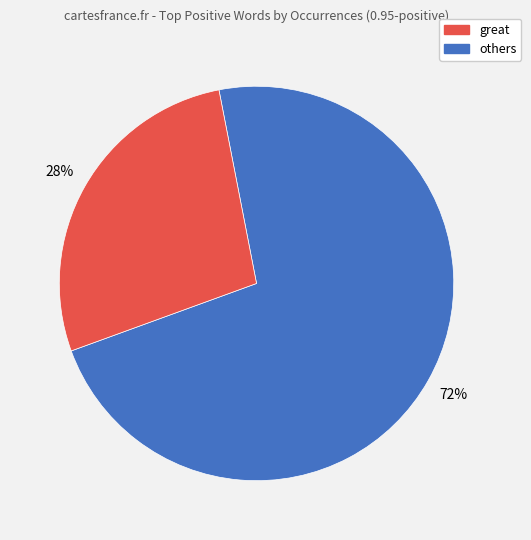

Is there any slice that represents more than half of the pie?

Yes